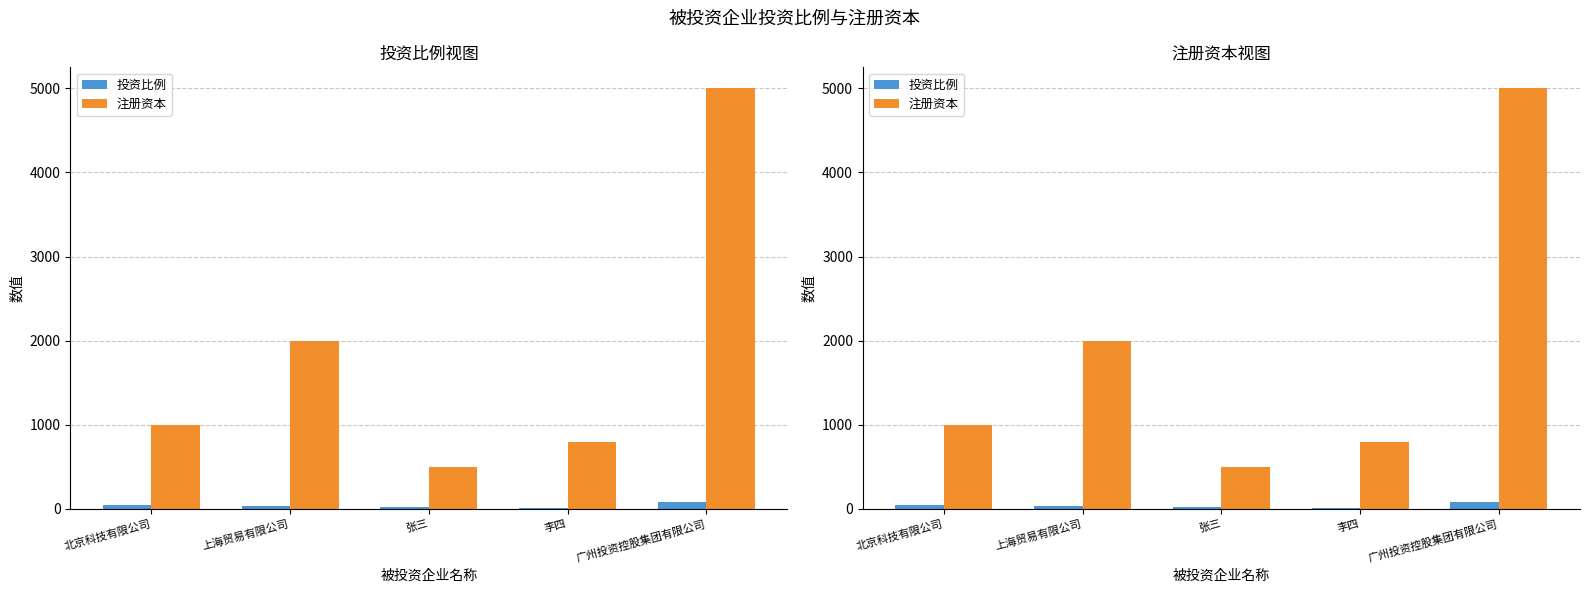

The value of 注册资本 at 上海贸易有限公司 is 2000. True or false?

True